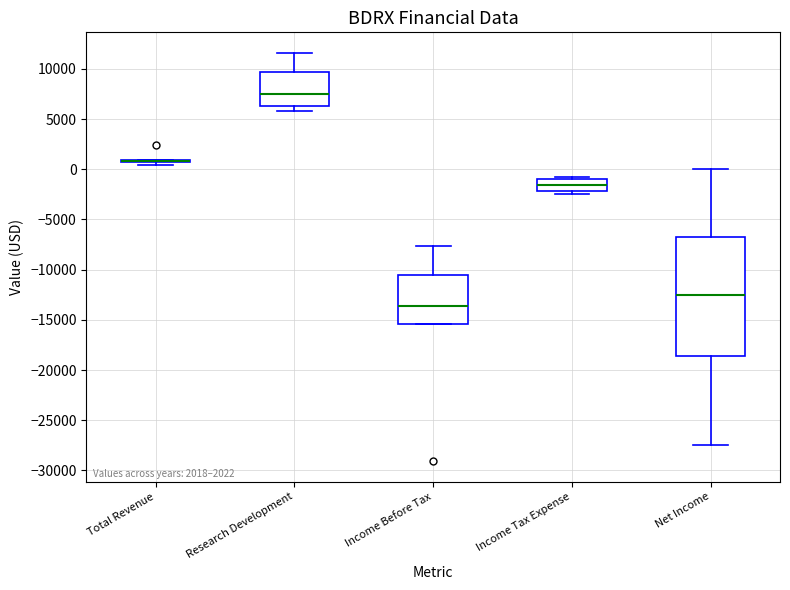

Reading left to right, transcribe this box plot: for each box, give where its median line is, the range the box spans, and where its two whiskers end, as read against the y-axis. The values are not printed on the chart, so give them approximately, as read against the axis.

Total Revenue: box collapsed to a line at 1000, whiskers 500 to 1000
Research Development: median 7500, box 6500 to 9500, whiskers 6000 to 11500
Income Before Tax: median -13500, box -15500 to -10500, whiskers -15500 to -7500
Income Tax Expense: median -1500, box -2000 to -1000, whiskers -2500 to -1000 (just above the box's upper edge)
Net Income: median -12500, box -18500 to -7000, whiskers -27500 to 0